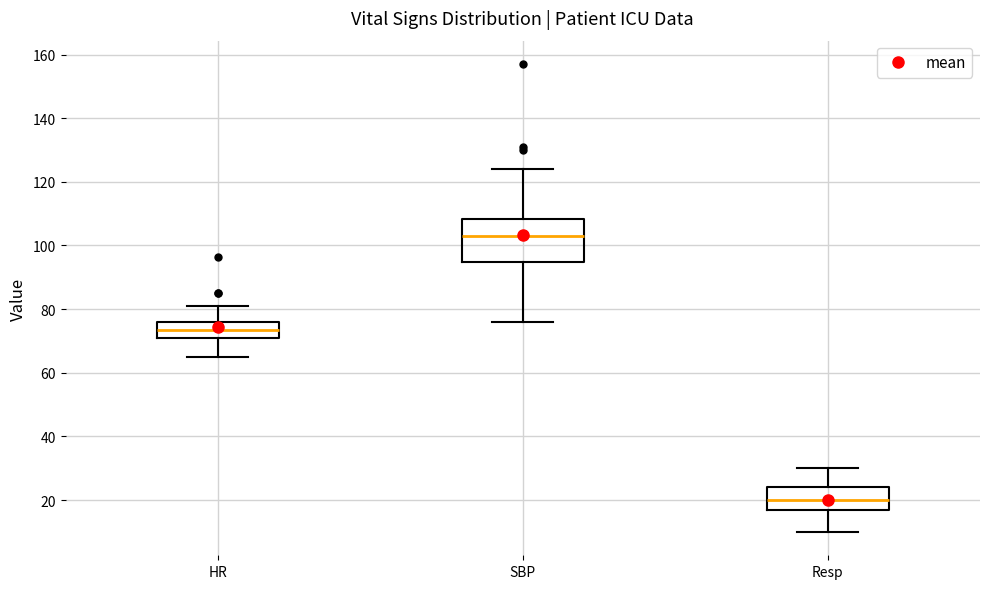

Reading left to right, read every box against the y-axis: the position of its median line, the range the box covers, and the ends of its whiskers. The values are not printed on the chart, so give them approximately, as read against the axis.

HR: median 74, box 72 to 76, whiskers 66 to 82
SBP: median 104, box 94 to 108, whiskers 76 to 124
Resp: median 20, box 18 to 24, whiskers 10 to 30